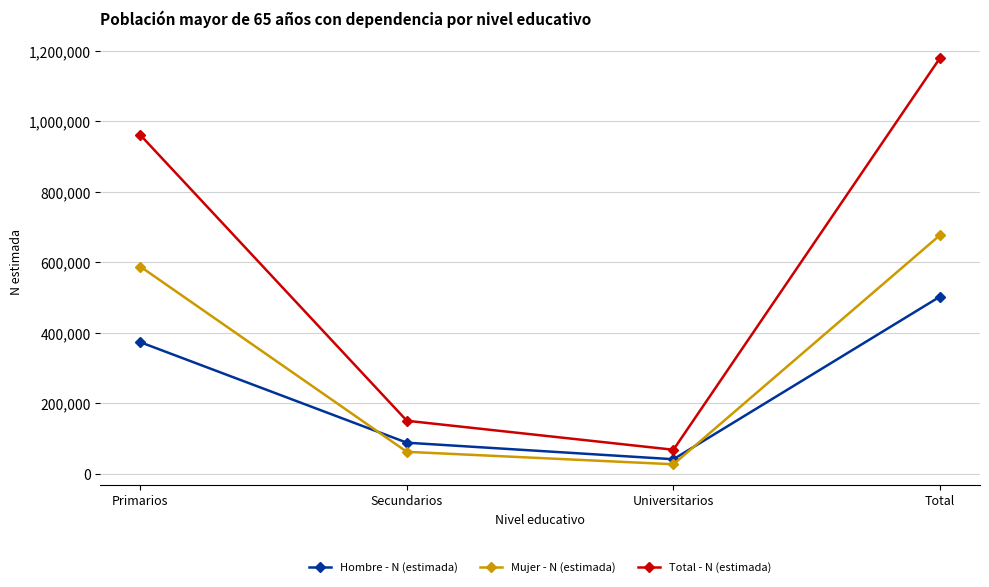

Count the number of categories in the chart.

4